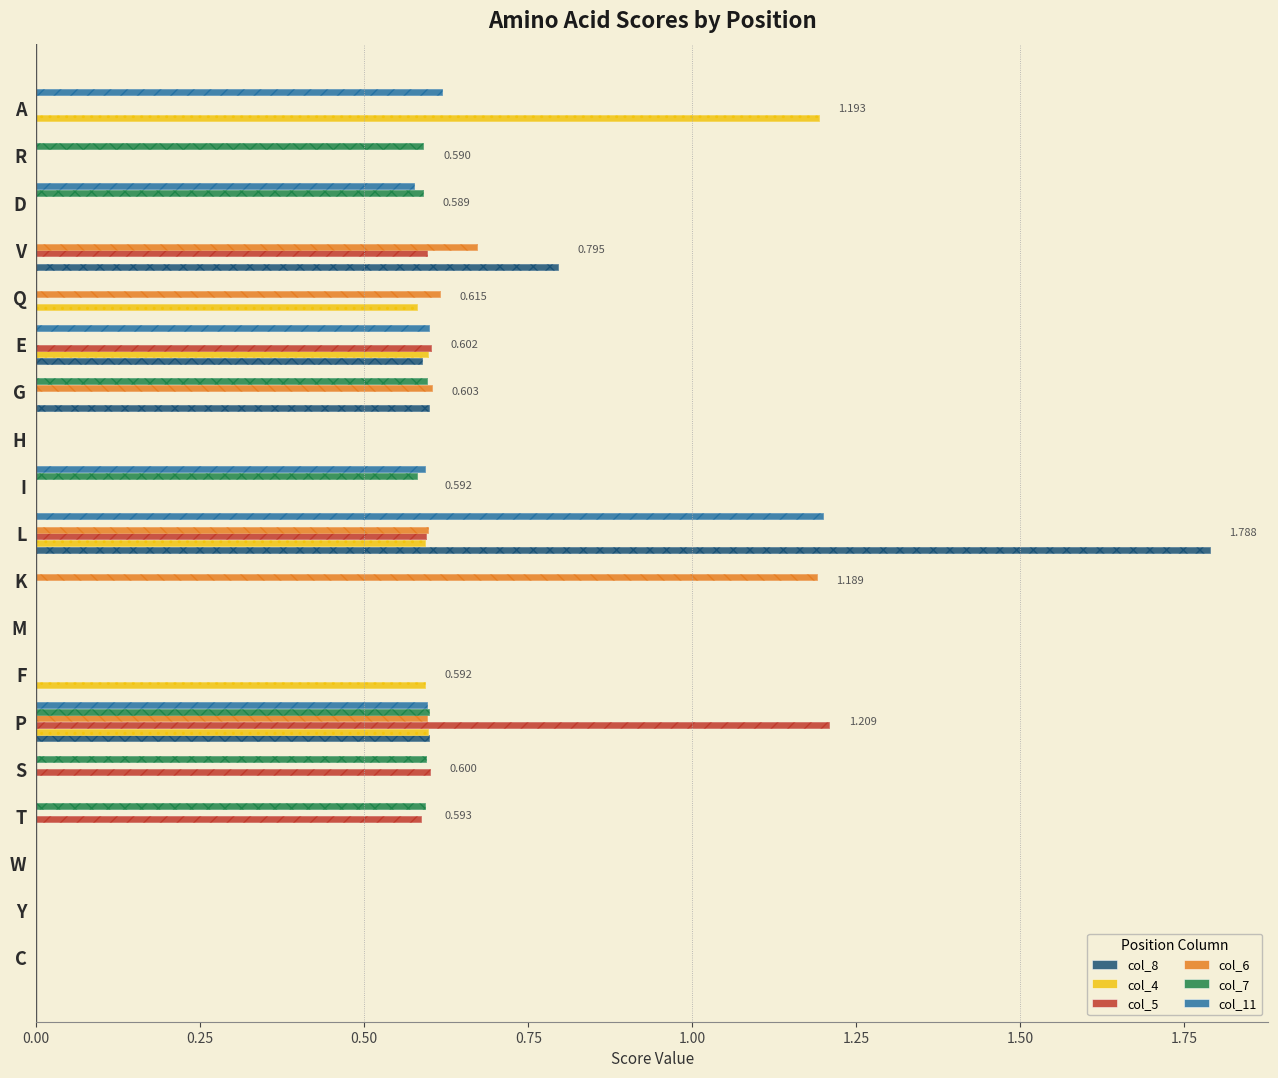

At which category is the sum across all series the highest?

L